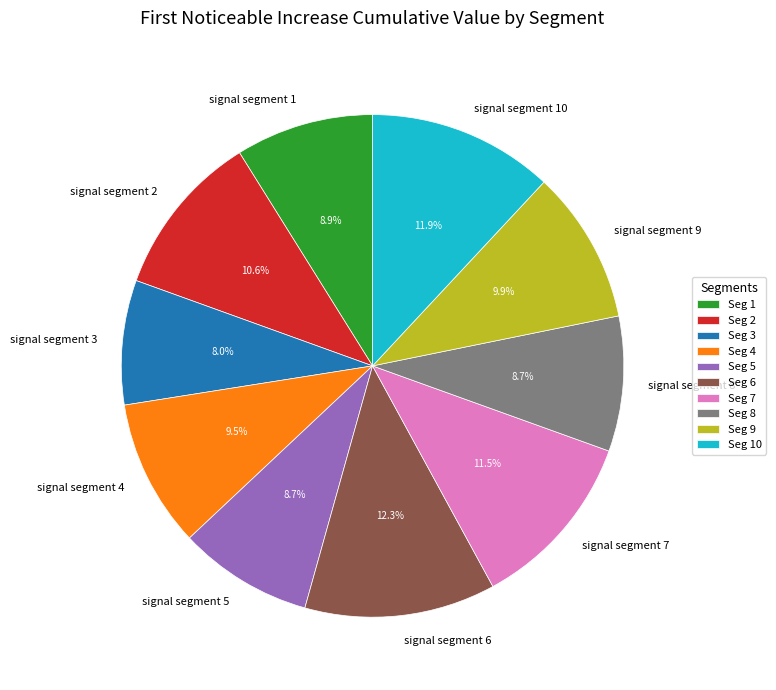

What is the smallest slice in the pie chart?

signal segment 3